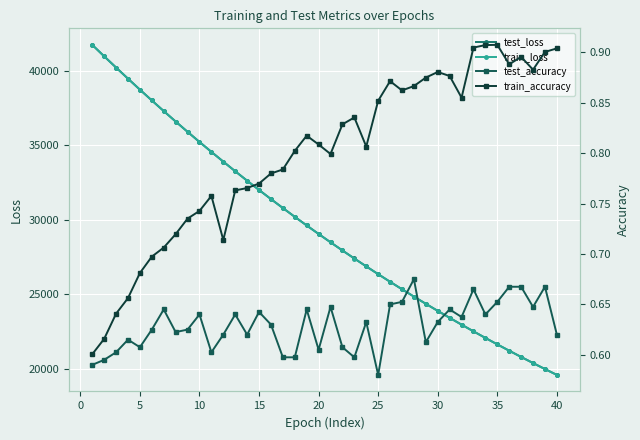

What is the lowest value of the test_loss series?

19585.7